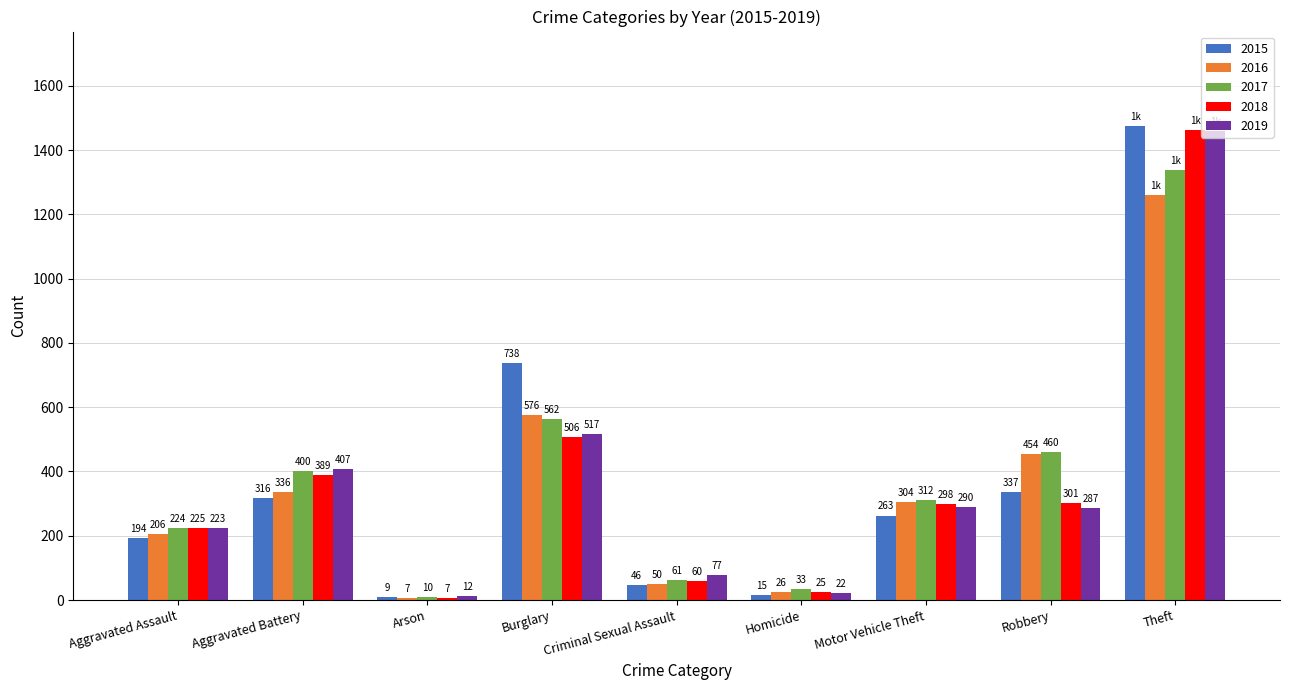

How many groups of bars are there?

9